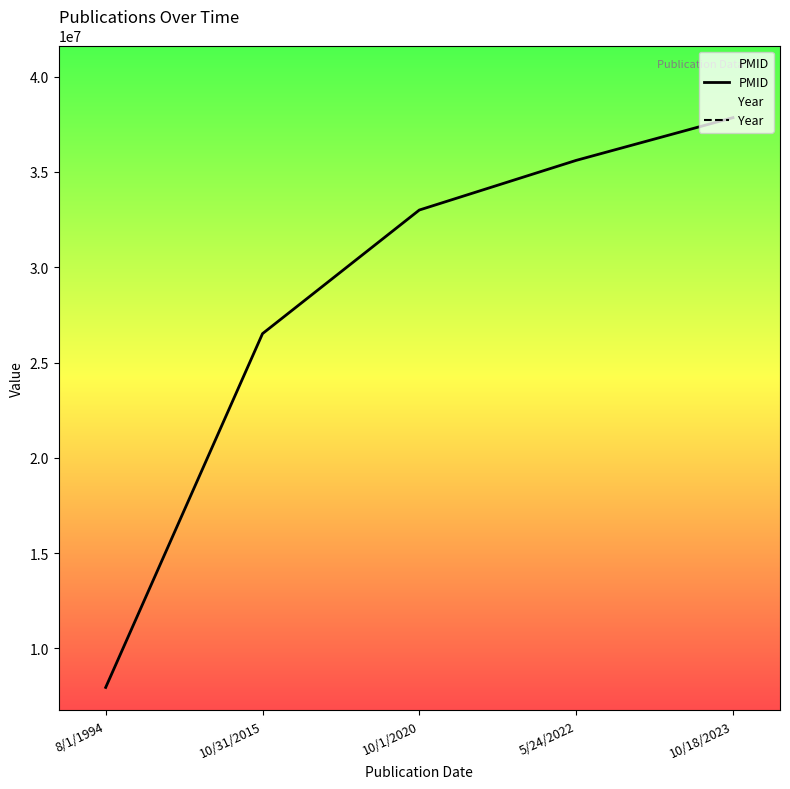

Reading right to left, list all the values displayed in this chart.

PMID: 37851042.0	35607838.0	33003004.0	26515618.0	7952238.0
Year: 3785104.2	3654583.4	3393541.7	2740937.5	0.0